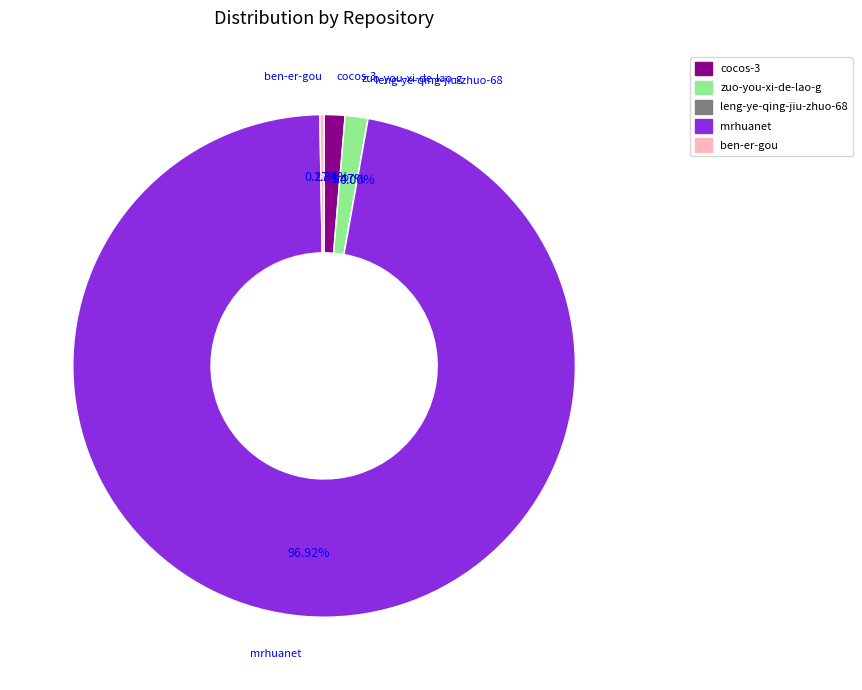

Is there a majority slice in this chart?

Yes